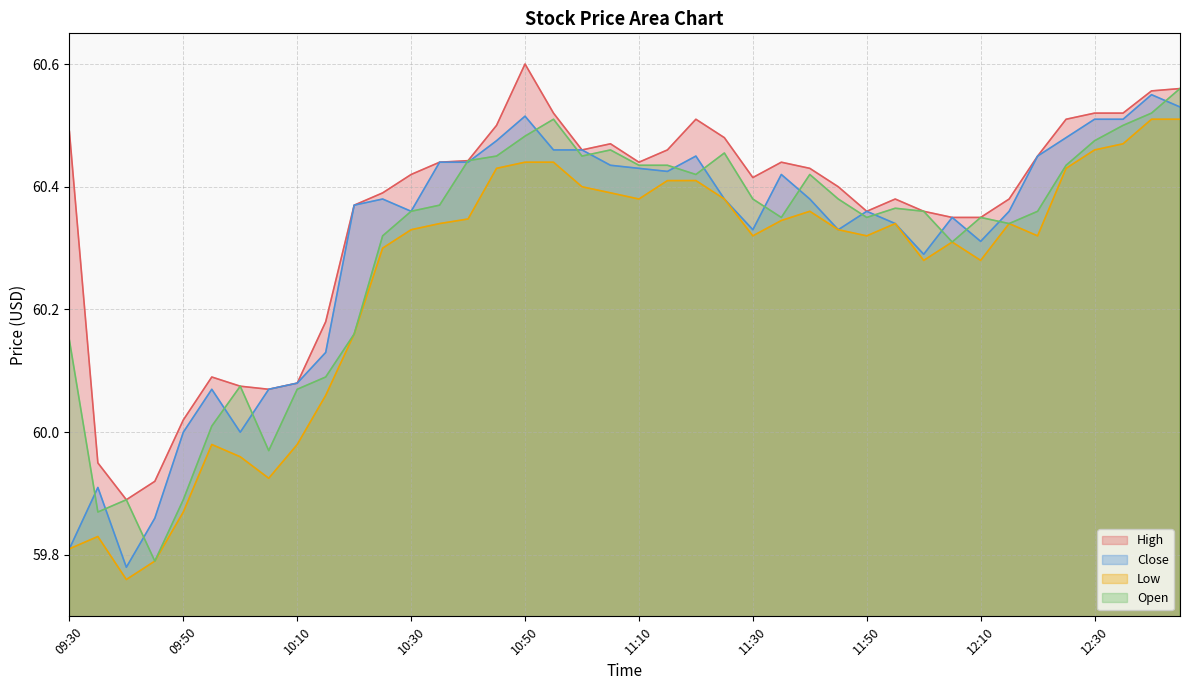

Reading left to right, transcribe all the data shown in this chart.

High: 09:30=60.5	09:35=60.0	09:40=59.9	09:45=59.9	09:50=60.0	09:55=60.1	10:00=60.1	10:05=60.1	10:10=60.1	10:15=60.2	10:20=60.4	10:25=60.4	10:30=60.4	10:35=60.4	10:40=60.4	10:45=60.5	10:50=60.6	10:55=60.5	11:00=60.5	11:05=60.5	11:10=60.4	11:15=60.5	11:20=60.5	11:25=60.5	11:30=60.4	11:35=60.4	11:40=60.4	11:45=60.4	11:50=60.4	11:55=60.4	12:00=60.4	12:05=60.4	12:10=60.4	12:15=60.4	12:20=60.5	12:25=60.5	12:30=60.5	12:35=60.5	12:40=60.6	12:45=60.6
Close: 09:30=59.8	09:35=59.9	09:40=59.8	09:45=59.9	09:50=60.0	09:55=60.1	10:00=60.0	10:05=60.1	10:10=60.1	10:15=60.1	10:20=60.4	10:25=60.4	10:30=60.4	10:35=60.4	10:40=60.4	10:45=60.5	10:50=60.5	10:55=60.5	11:00=60.5	11:05=60.4	11:10=60.4	11:15=60.4	11:20=60.5	11:25=60.4	11:30=60.3	11:35=60.4	11:40=60.4	11:45=60.3	11:50=60.4	11:55=60.3	12:00=60.3	12:05=60.4	12:10=60.3	12:15=60.4	12:20=60.5	12:25=60.5	12:30=60.5	12:35=60.5	12:40=60.5	12:45=60.5
Low: 09:30=59.8	09:35=59.8	09:40=59.8	09:45=59.8	09:50=59.9	09:55=60.0	10:00=60.0	10:05=59.9	10:10=60.0	10:15=60.1	10:20=60.2	10:25=60.3	10:30=60.3	10:35=60.3	10:40=60.3	10:45=60.4	10:50=60.4	10:55=60.4	11:00=60.4	11:05=60.4	11:10=60.4	11:15=60.4	11:20=60.4	11:25=60.4	11:30=60.3	11:35=60.3	11:40=60.4	11:45=60.3	11:50=60.3	11:55=60.3	12:00=60.3	12:05=60.3	12:10=60.3	12:15=60.3	12:20=60.3	12:25=60.4	12:30=60.5	12:35=60.5	12:40=60.5	12:45=60.5
Open: 09:30=60.1	09:35=59.9	09:40=59.9	09:45=59.8	09:50=59.9	09:55=60.0	10:00=60.1	10:05=60.0	10:10=60.1	10:15=60.1	10:20=60.2	10:25=60.3	10:30=60.4	10:35=60.4	10:40=60.4	10:45=60.5	10:50=60.5	10:55=60.5	11:00=60.5	11:05=60.5	11:10=60.4	11:15=60.4	11:20=60.4	11:25=60.5	11:30=60.4	11:35=60.4	11:40=60.4	11:45=60.4	11:50=60.4	11:55=60.4	12:00=60.4	12:05=60.3	12:10=60.4	12:15=60.3	12:20=60.4	12:25=60.4	12:30=60.5	12:35=60.5	12:40=60.5	12:45=60.6